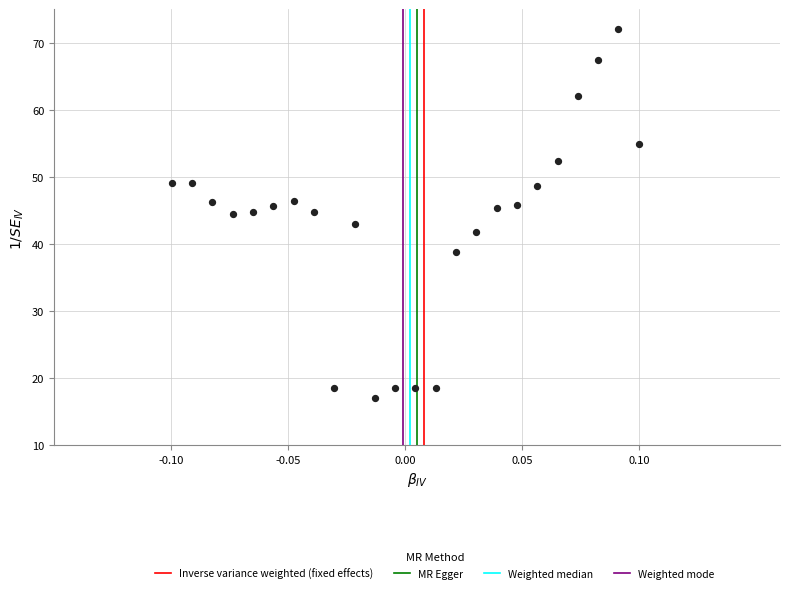

What is the range of Y values (max minus min)?

55.0